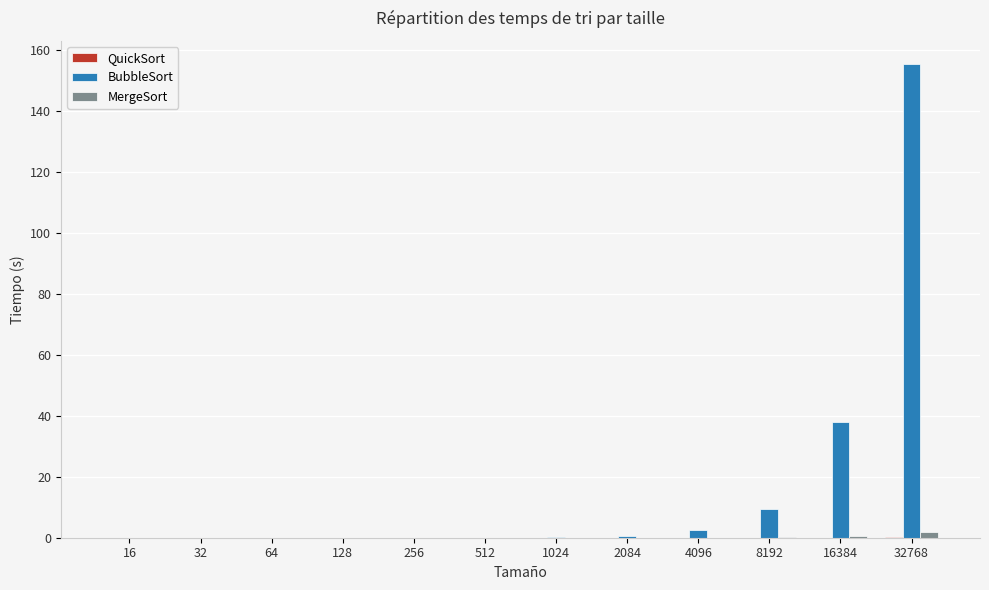

At which category is the sum across all series the highest?

32768